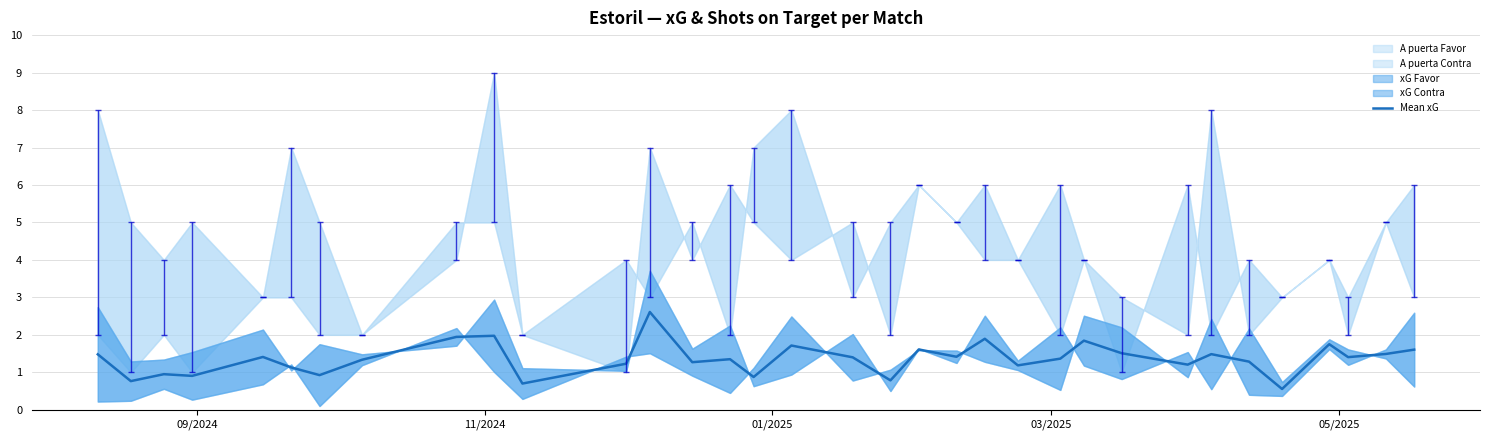

True or false: the data shows 0.9 at 15.

True